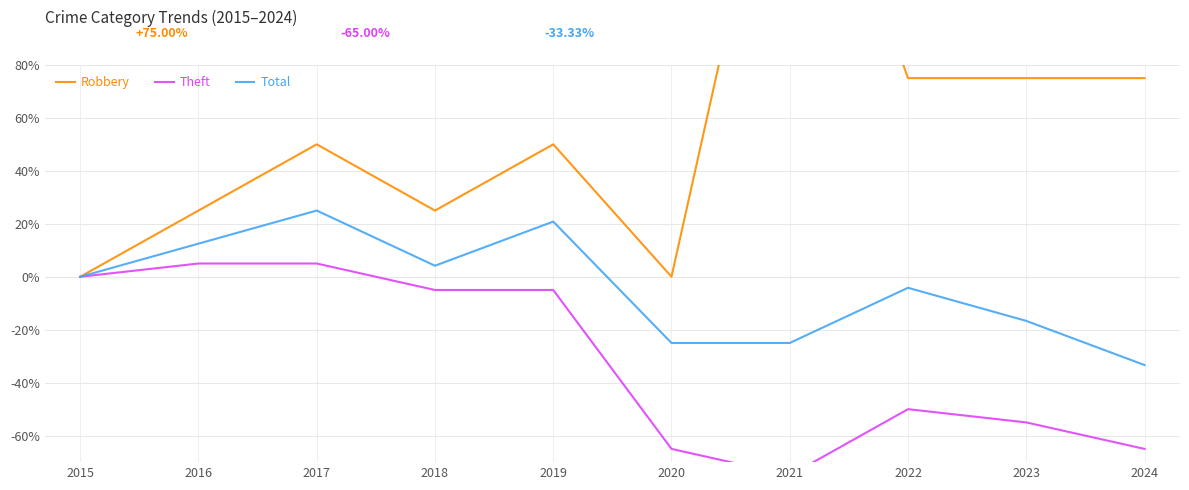

Reading left to right, extract all data points from this chart.

Robbery: 2015=0.0	2016=25.0	2017=50.0	2018=25.0	2019=50.0	2020=0.0	2021=200.0	2022=75.0	2023=75.0	2024=75.0
Theft: 2015=0.0	2016=5.0	2017=5.0	2018=-5.0	2019=-5.0	2020=-65.0	2021=-75.0	2022=-50.0	2023=-55.0	2024=-65.0
Total: 2015=0.0	2016=12.5	2017=25.0	2018=4.2	2019=20.8	2020=-25.0	2021=-25.0	2022=-4.2	2023=-16.7	2024=-33.3